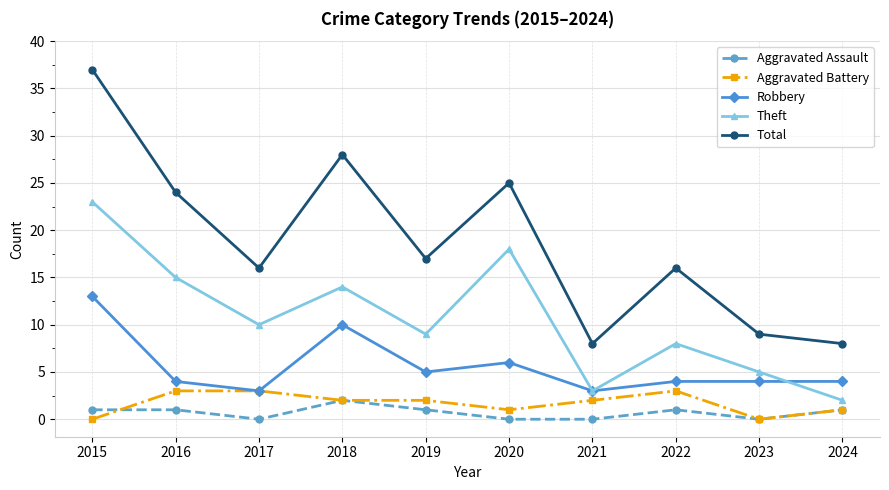

What is the spread (max minus min) of values at 2018?

26